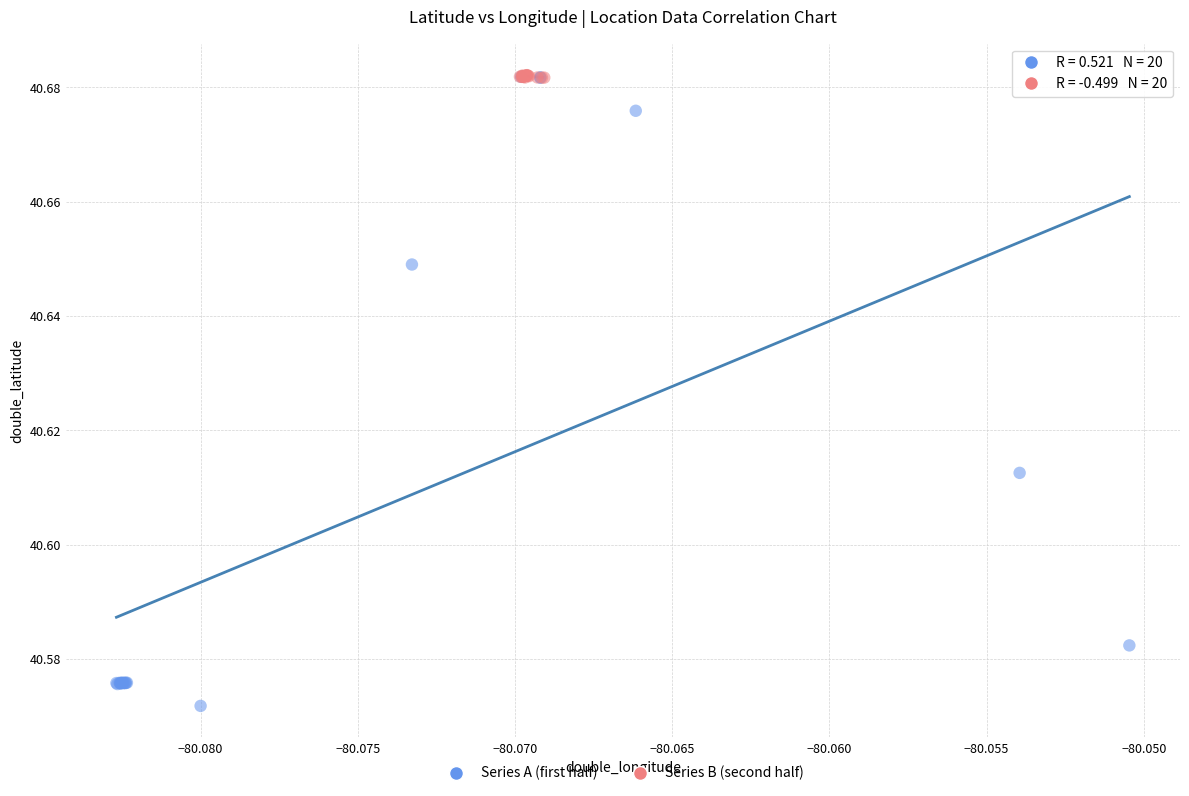

Which series has the largest Y range (max minus min)?

Series A (first half)